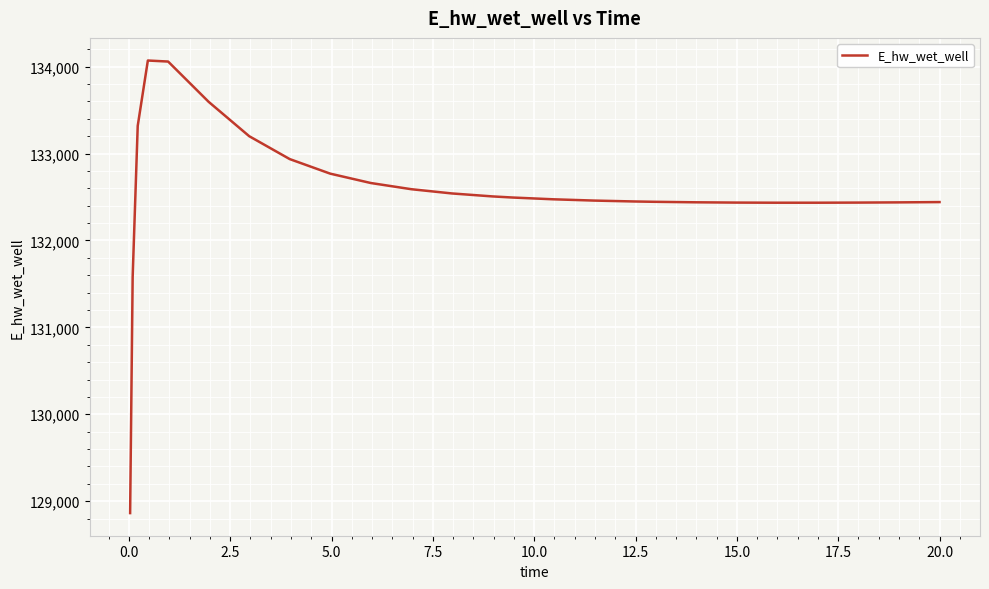

What is the maximum value shown in the chart?

134070.8